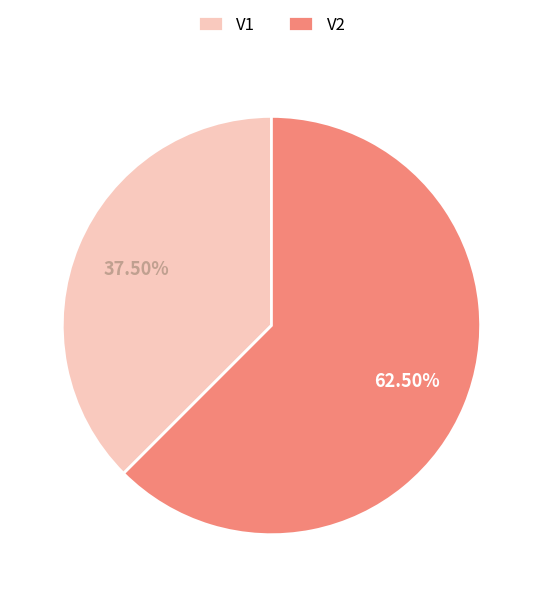

True or false: V1 accounts for 51% of the total.

False